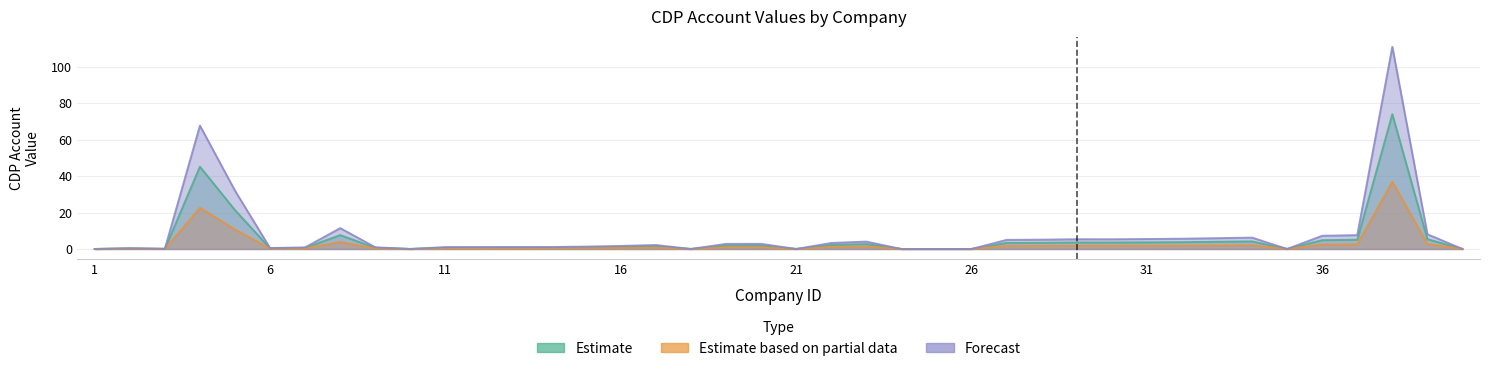

What is the sum of the Estimate values at 10 and 22?

2.2